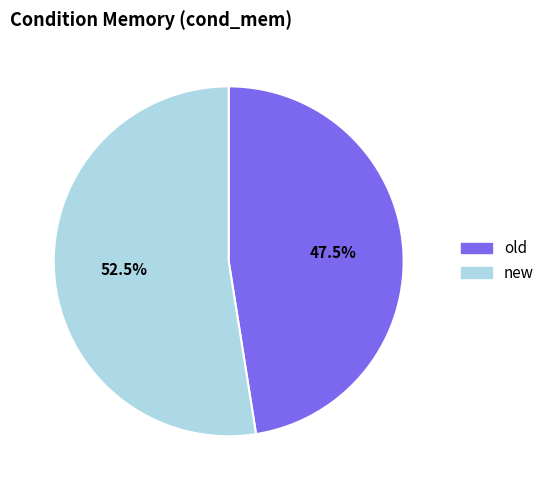

What percentage do new and old together represent?

100.0%